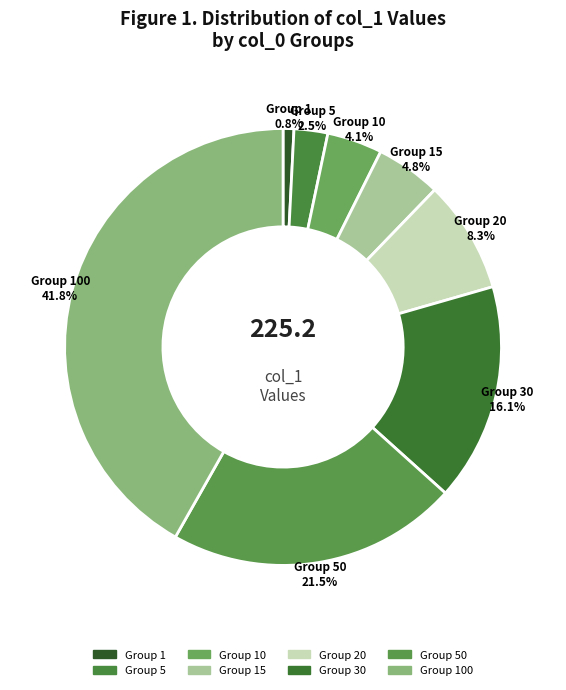

How many segments does this pie chart have?

8